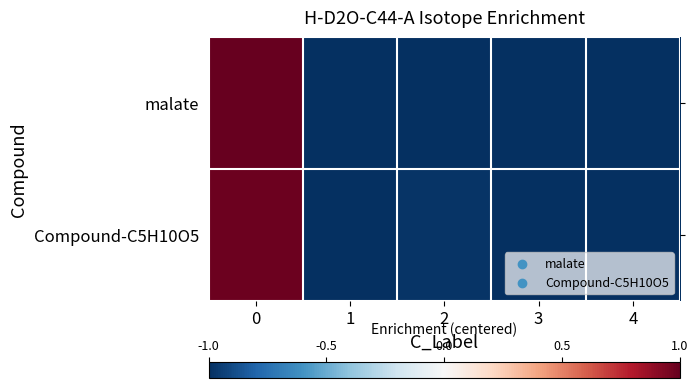

Rank the series by their maximum value, from lowest to highest.

Compound-C5H10O5, malate